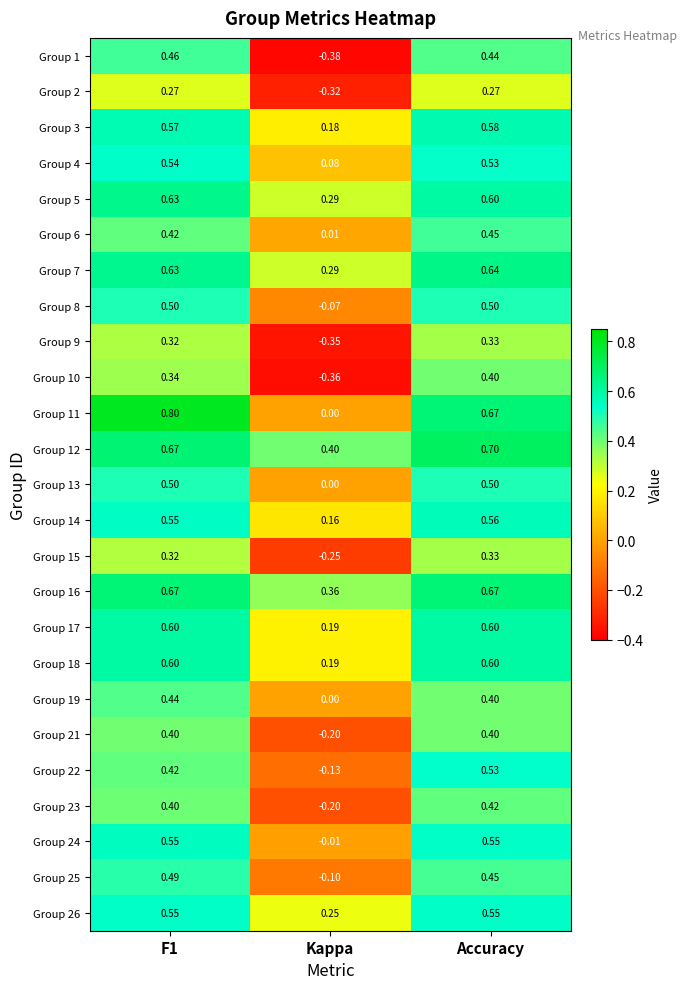

Which label corresponds to the smallest value in the chart?

Kappa